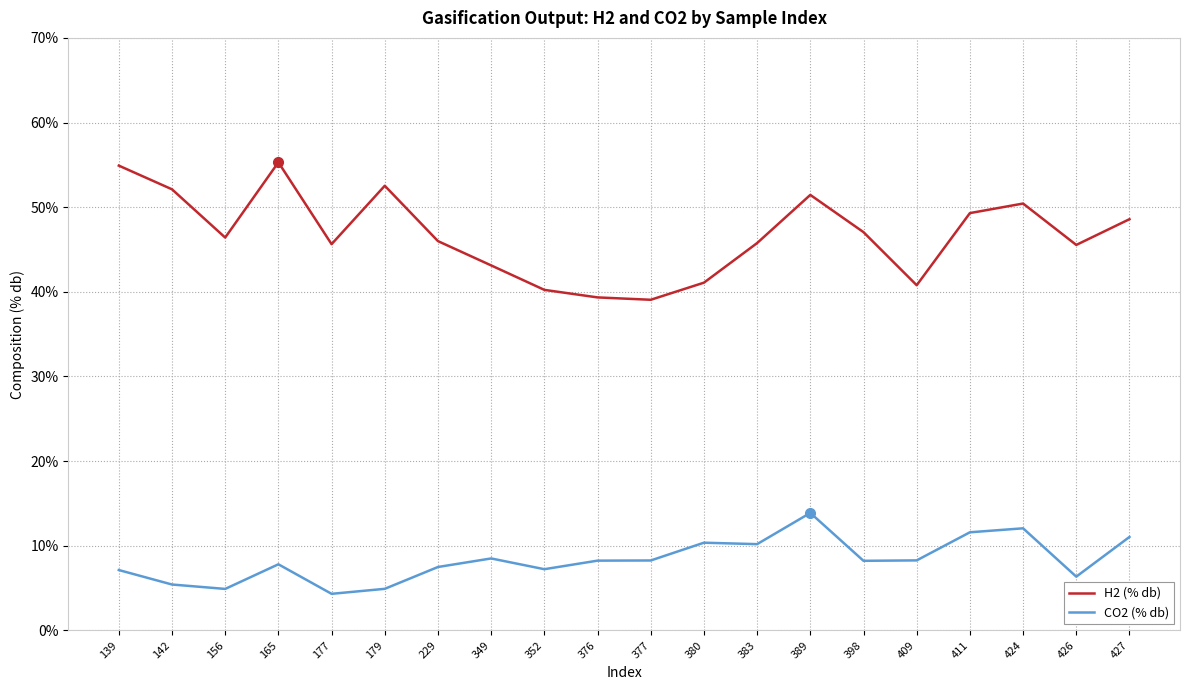

Which series has the largest total across all categories?

H2 (% db)